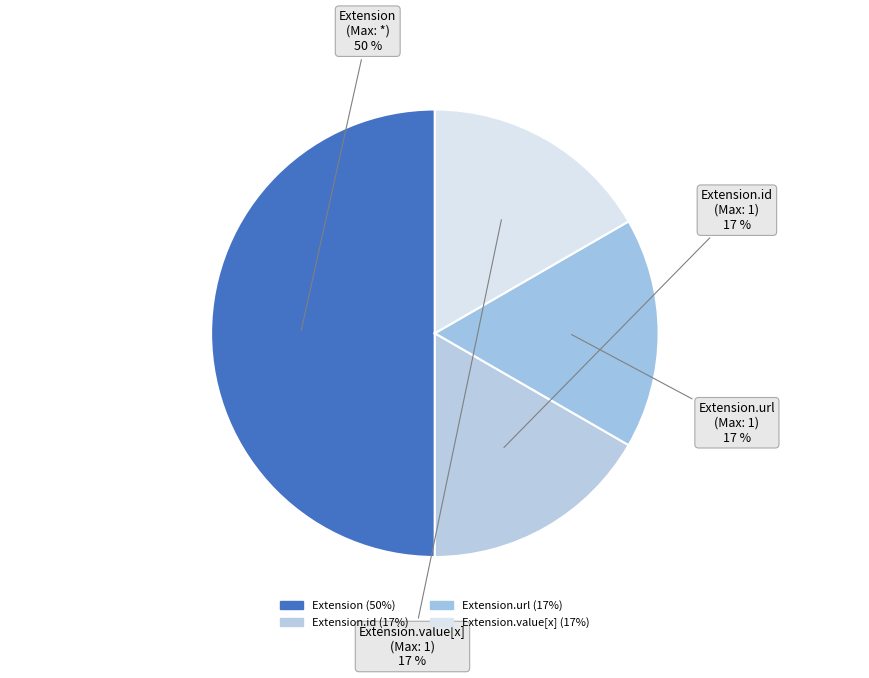

Which slice is the largest?

Extension (Max: *)